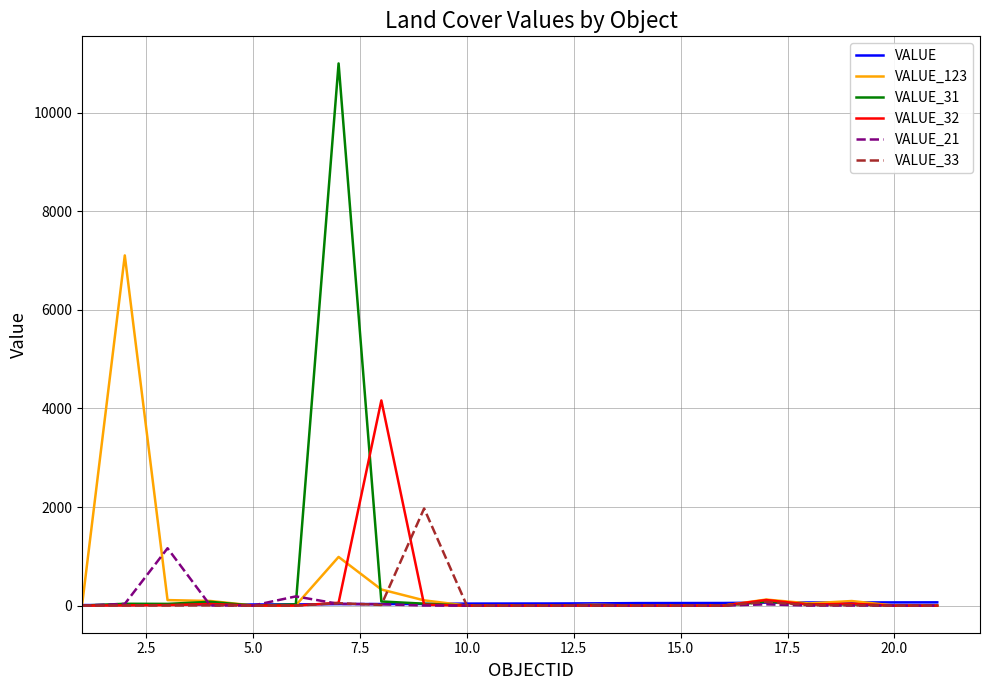

Which series has the widest spread of values?

VALUE_31